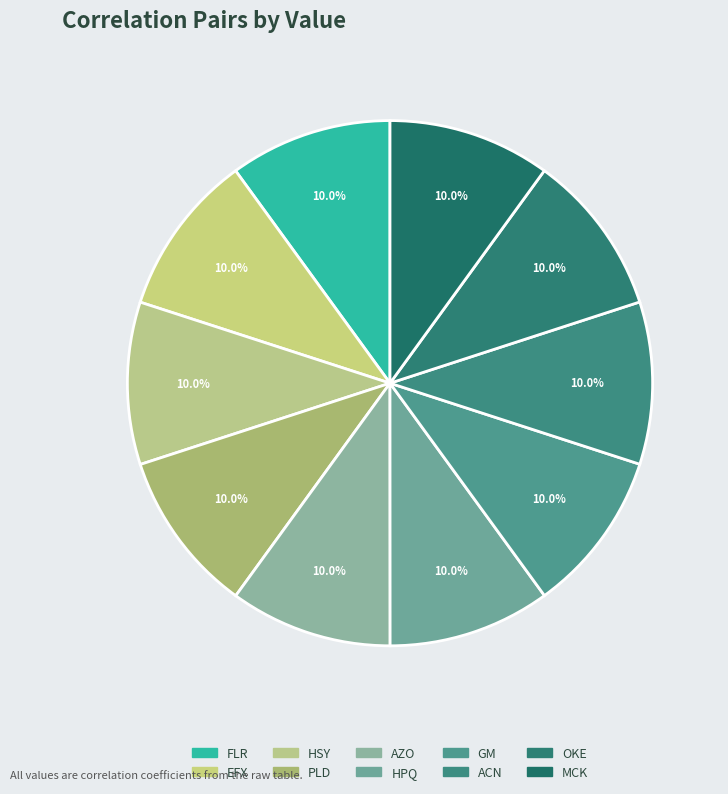

Does PLD represent more than half of the total?

No